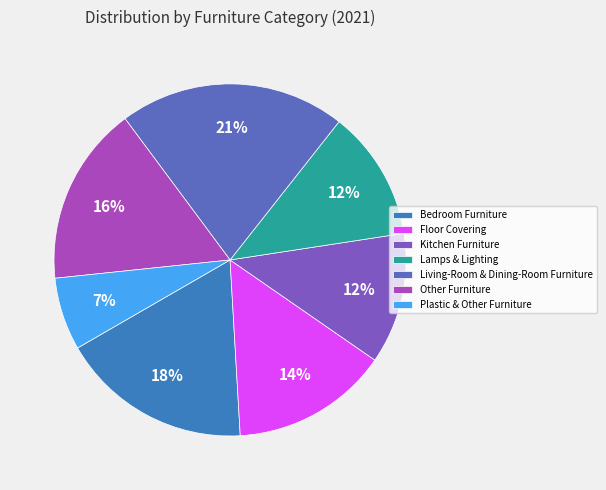

Between Bedroom Furniture and Plastic & Other Furniture, which is larger?

Bedroom Furniture